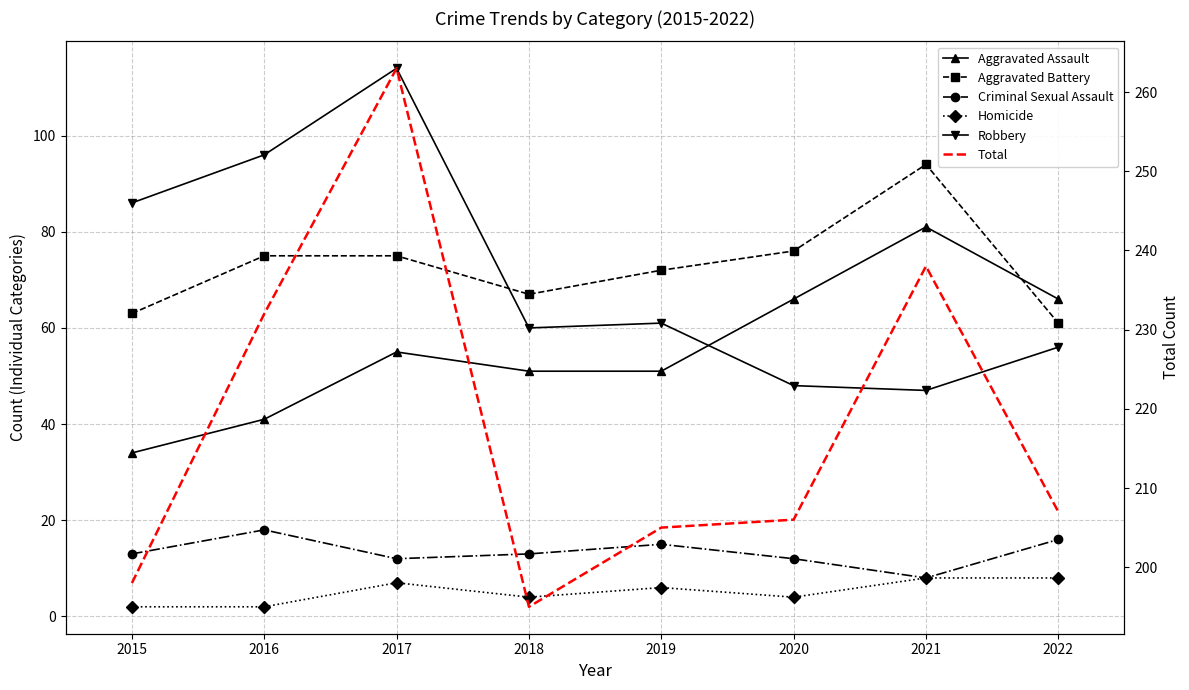

Reading left to right, extract all data points from this chart.

Aggravated Assault: 34	41	55	51	51	66	81	66
Aggravated Battery: 63	75	75	67	72	76	94	61
Criminal Sexual Assault: 13	18	12	13	15	12	8	16
Homicide: 2	2	7	4	6	4	8	8
Robbery: 86	96	114	60	61	48	47	56
Total: 198	232	263	195	205	206	238	207